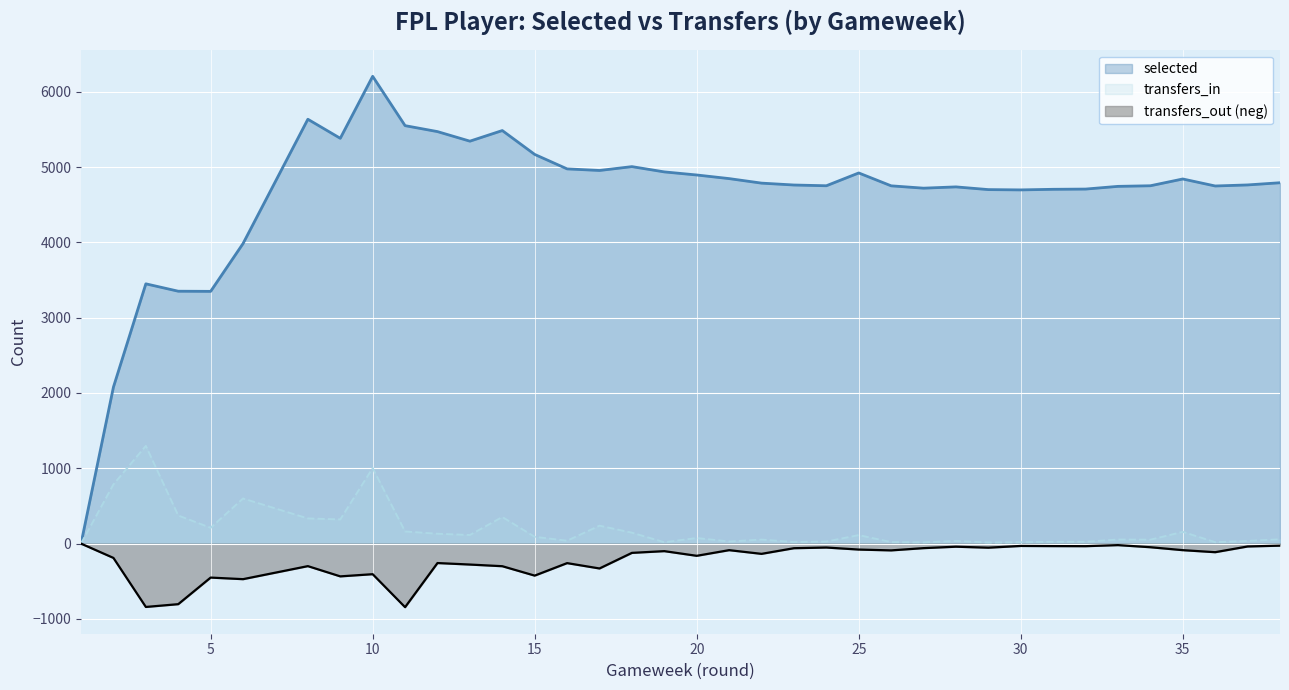

Reading left to right, extract all data points from this chart.

selected: 0	2078	3449	3351	3349	3984	5634	5381	6204	5549	5470	5343	5484	5167	4975	4954	5005	4935	4894	4846	4786	4761	4751	4921	4750	4719	4736	4700	4696	4704	4707	4743	4751	4841	4748	4762	4791
transfers_in: 0	786	1297	373	210	599	334	321	1003	161	131	114	353	90	38	238	145	18	74	28	53	21	27	113	20	17	34	15	18	24	24	54	52	156	19	35	57
transfers_out: 0	-190	-841	-804	-451	-472	-299	-435	-406	-844	-258	-278	-300	-425	-259	-330	-123	-100	-162	-87	-136	-61	-52	-79	-90	-60	-41	-54	-31	-33	-34	-20	-48	-87	-114	-38	-27